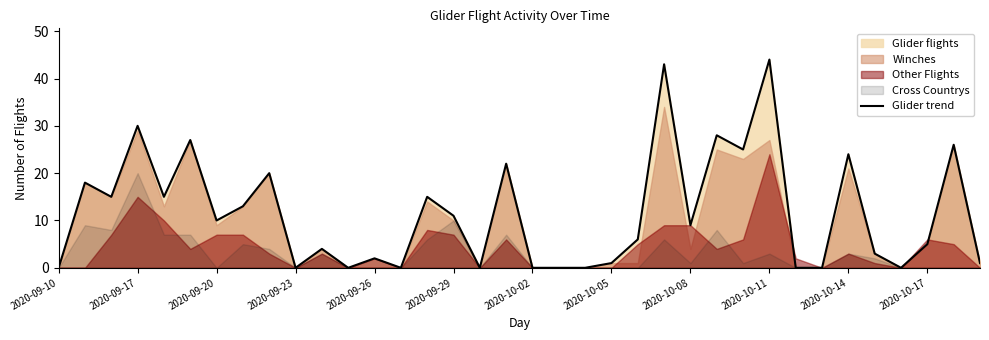

Where is the data nearest to the value 22?

17